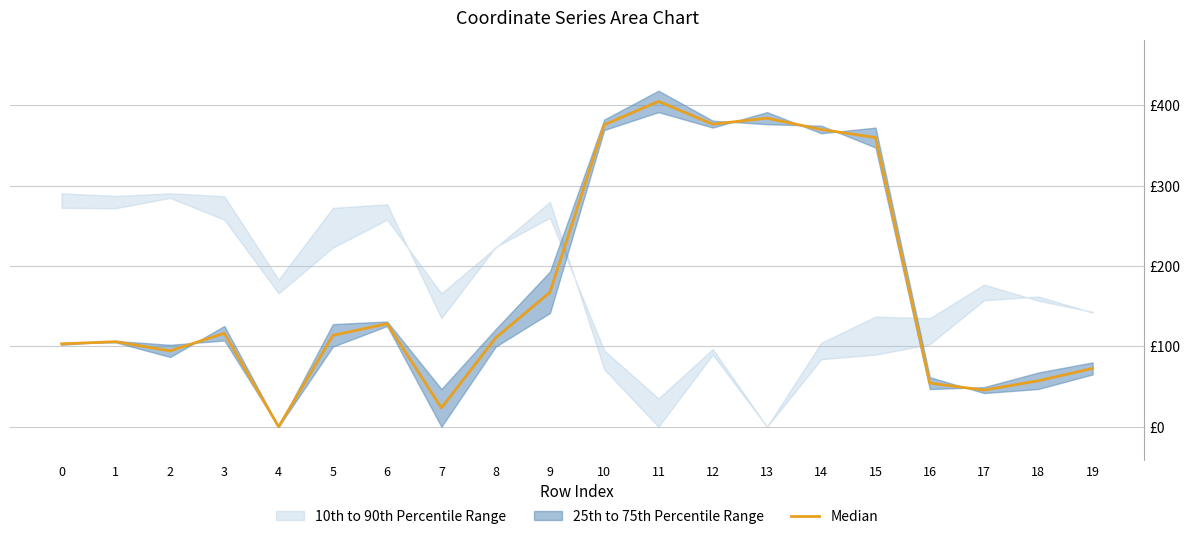

Rank the categories by value from lowest to highest.

4, 7, 17, 16, 18, 19, 2, 0, 1, 8, 5, 3, 6, 9, 15, 14, 10, 12, 13, 11